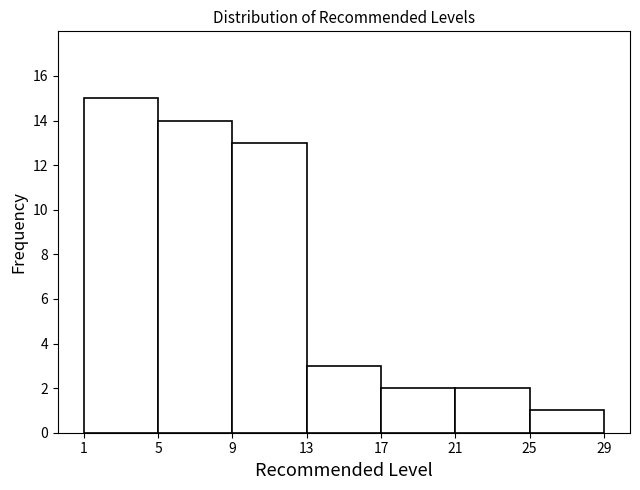

What is the height of the bar covering 9 to 13 on the x-axis? The values are not printed on the chart, so give them approximately, as read against the axis.

13